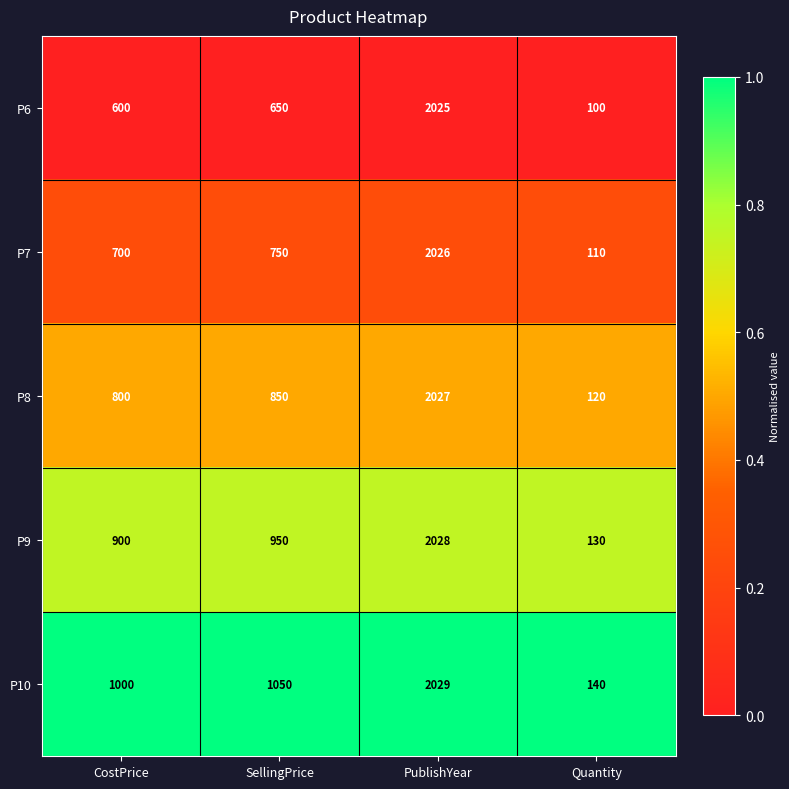

Read the P8 value at PublishYear.

2027